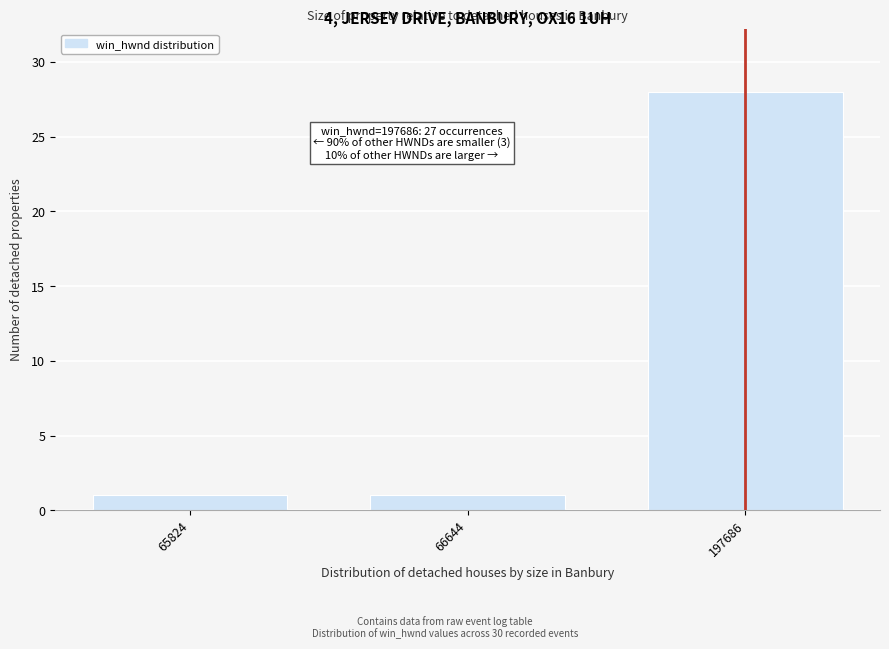

Reading right to left, extract all data points from this chart.

28	1	1